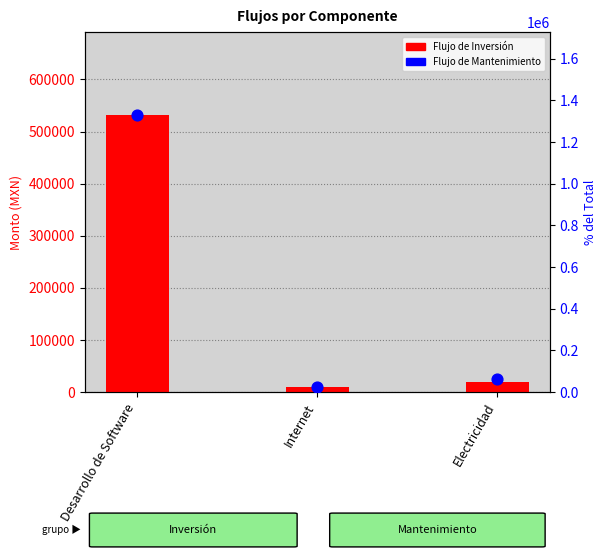

Which series contains the lowest Y value?

Flujo de Inversión